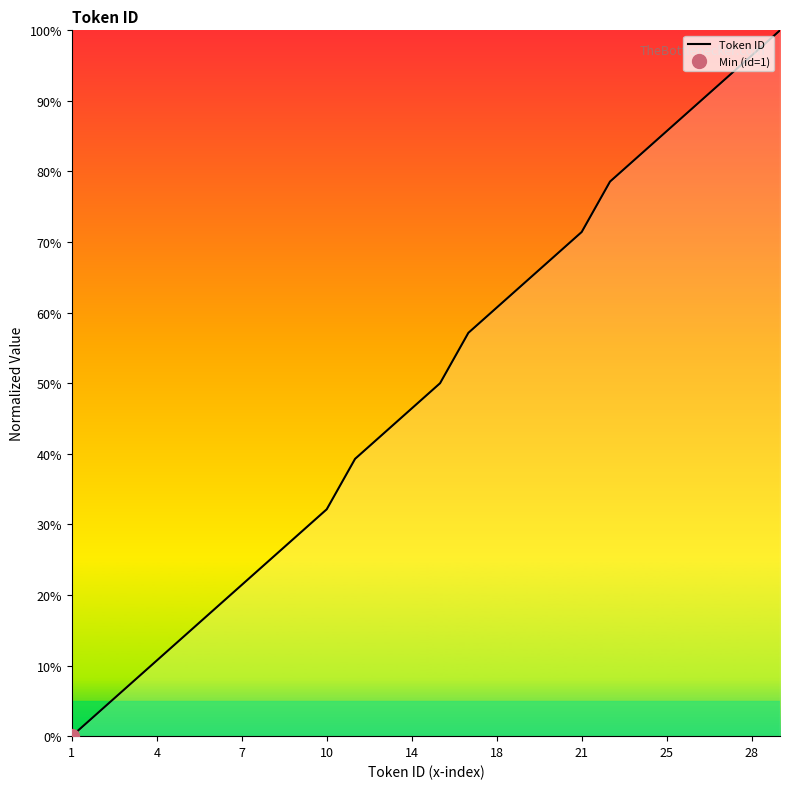

What is the maximum value for Token ID?

100.0